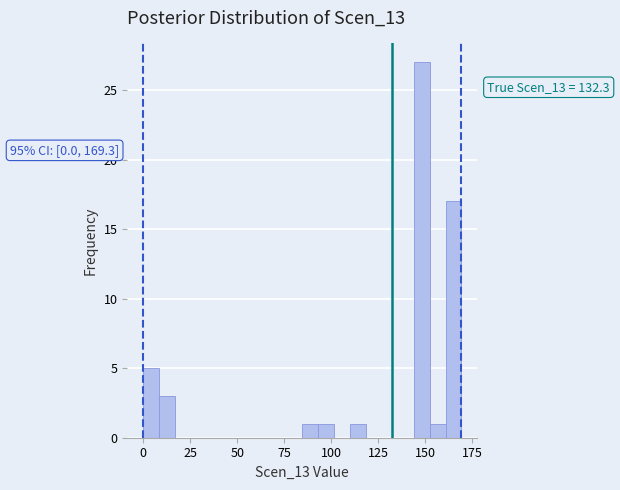

Around what value on the x-axis is the tallest bar? Give the approximate position of its centre, as read against the axis.

150